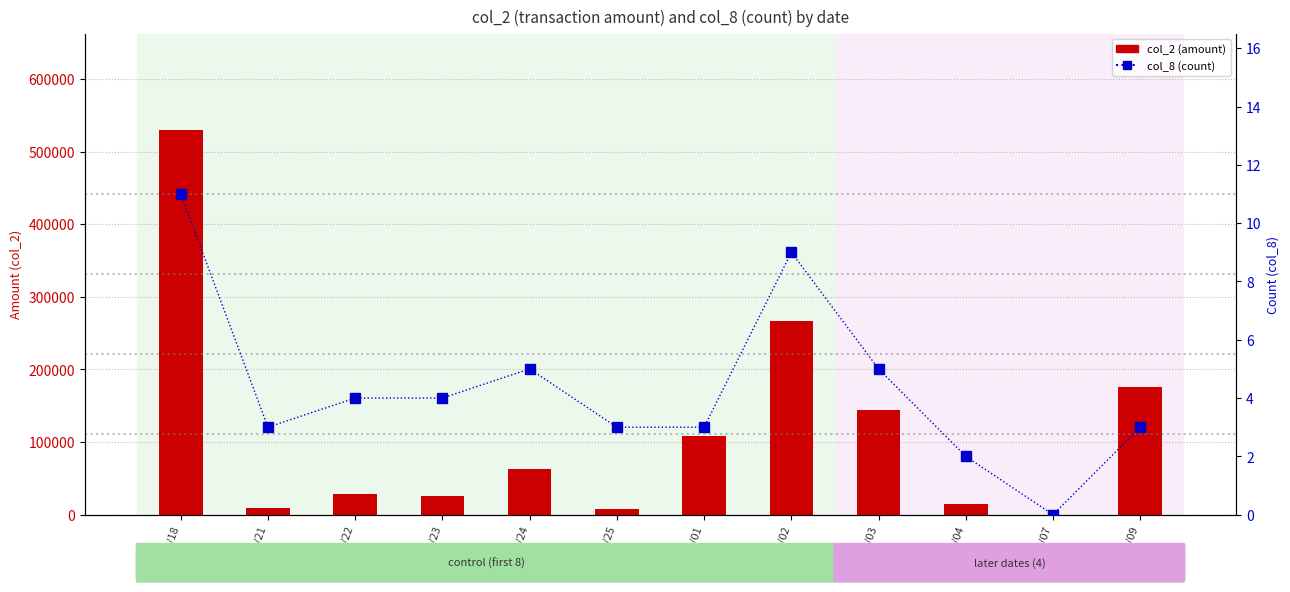

What is the difference between the second highest and second lowest values in the col_8 (count) series?

7